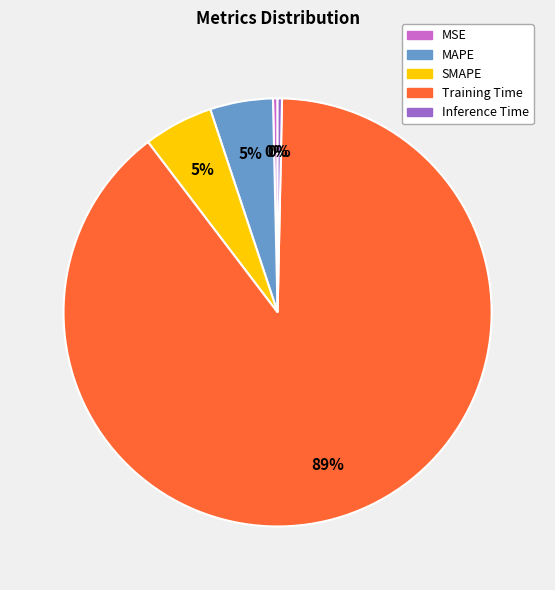

Which slice represents more than half of the pie?

Training Time